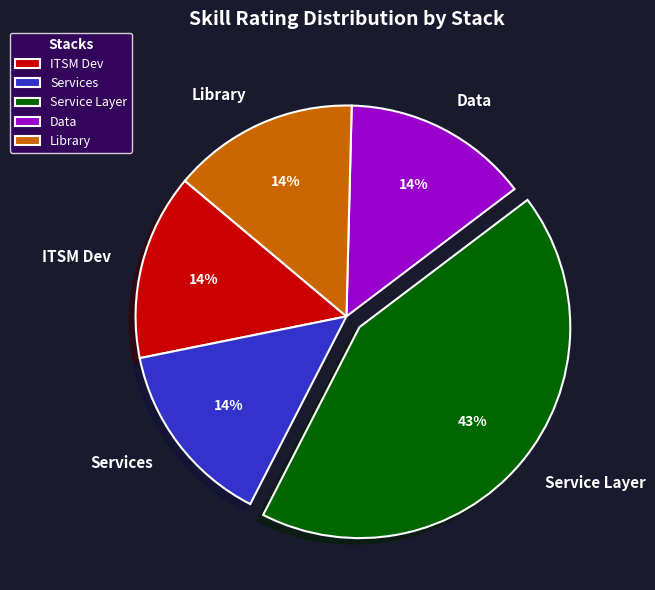

Combined, do Data and ITSM Dev account for over 50%?

No